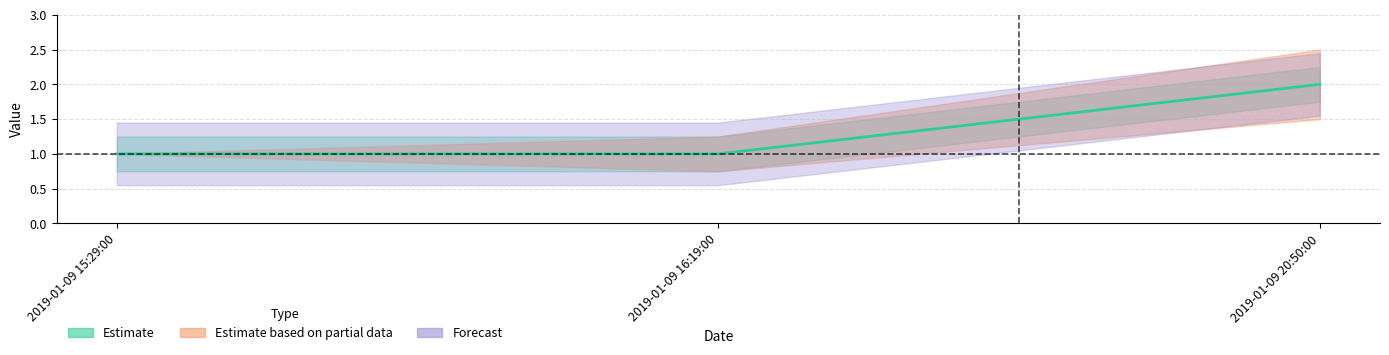

What is the minimum value shown in the chart?

1